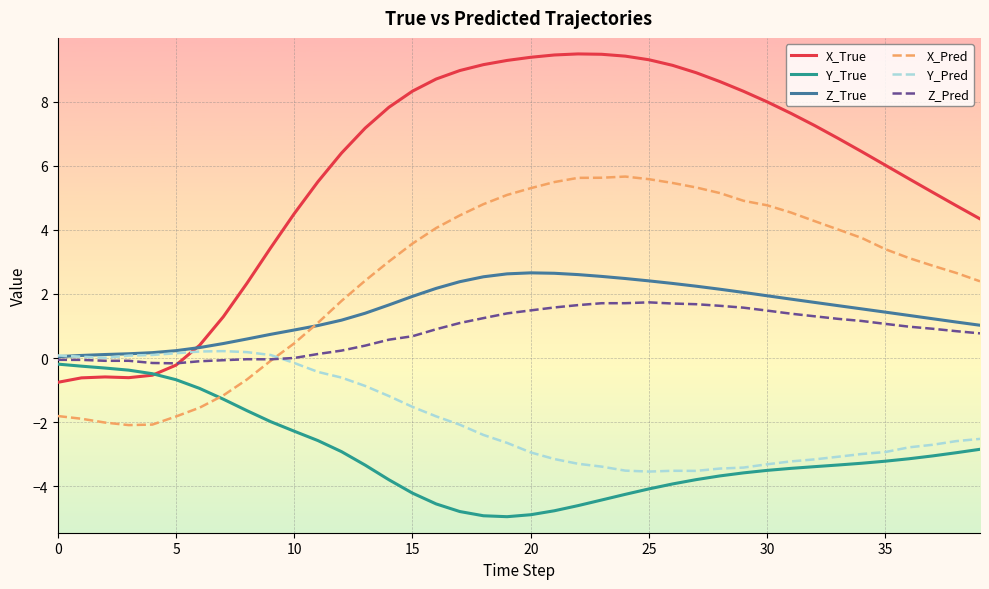

What is the maximum value shown in the chart?

9.5